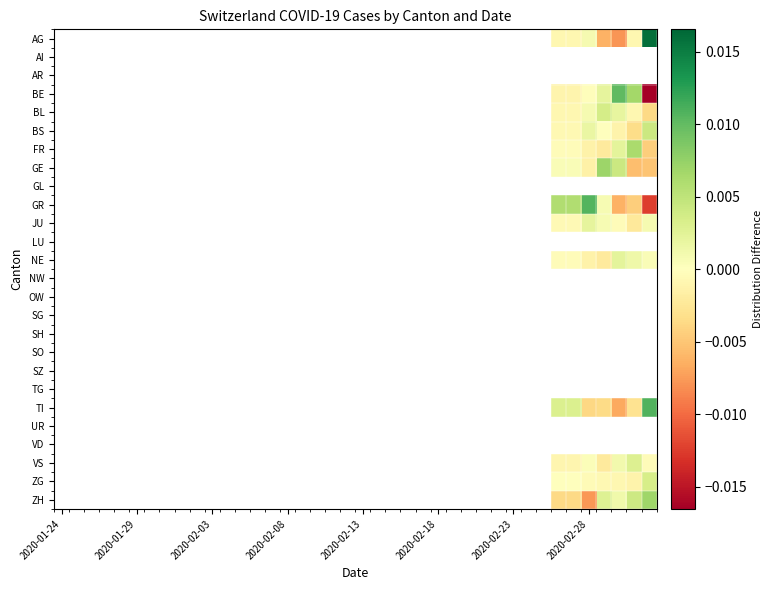

Which series has the largest total across all categories?

GE